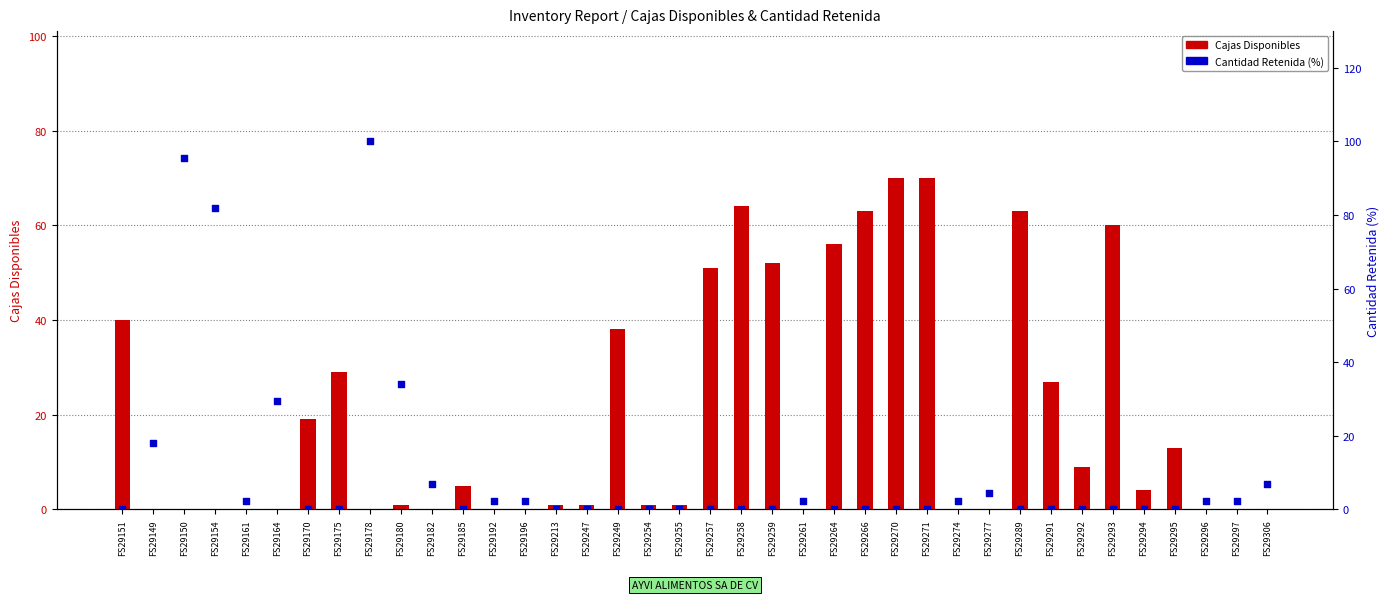

Which series has the widest spread of Y values?

Cantidad Retenida (%)